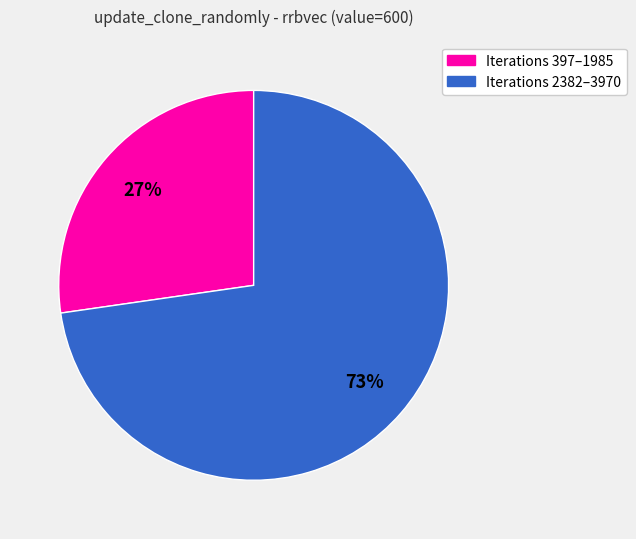

To the nearest percent, what is the average slice percentage?

50%